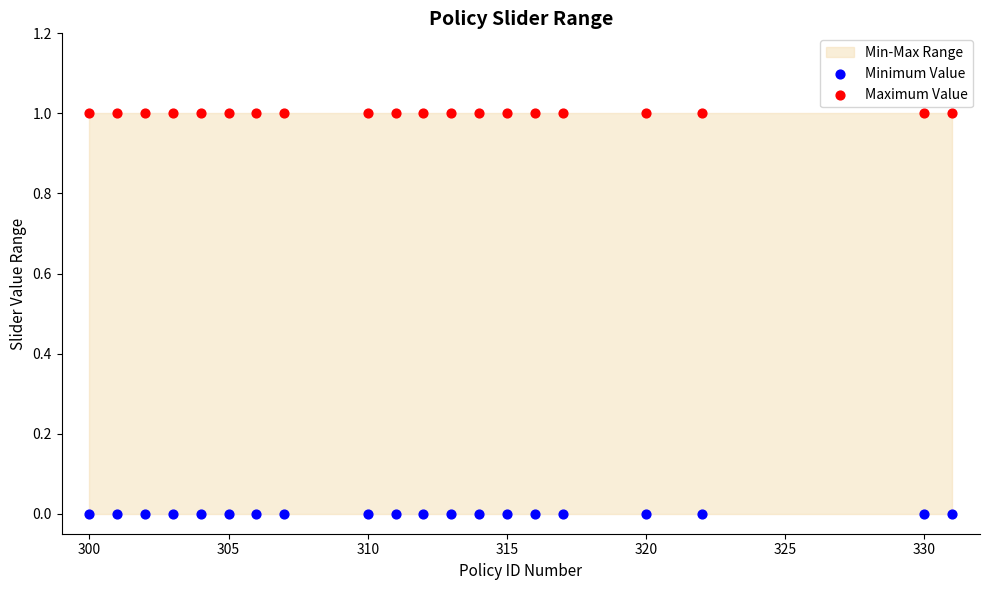

Which series reaches the maximum Y coordinate?

Maximum Value